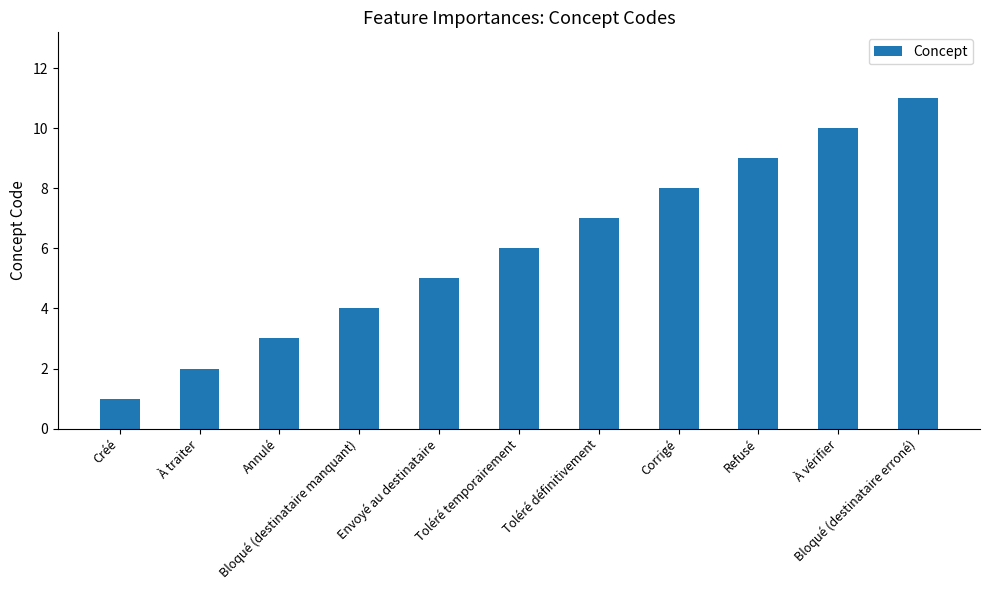

Count the number of categories in the chart.

11